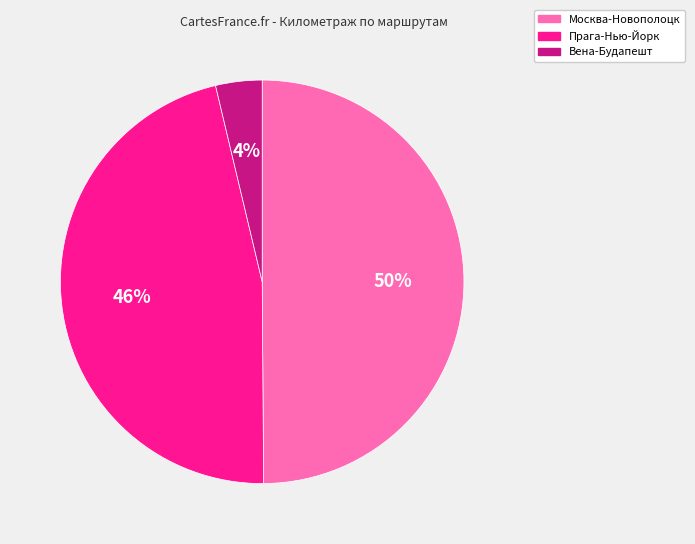

Does Вена-Будапешт represent more than half of the total?

No